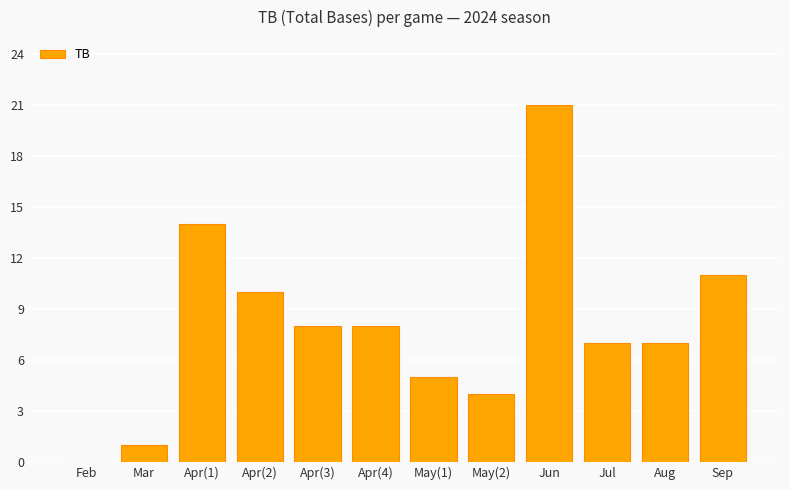

At which category does the chart reach its peak across all series?

Jun